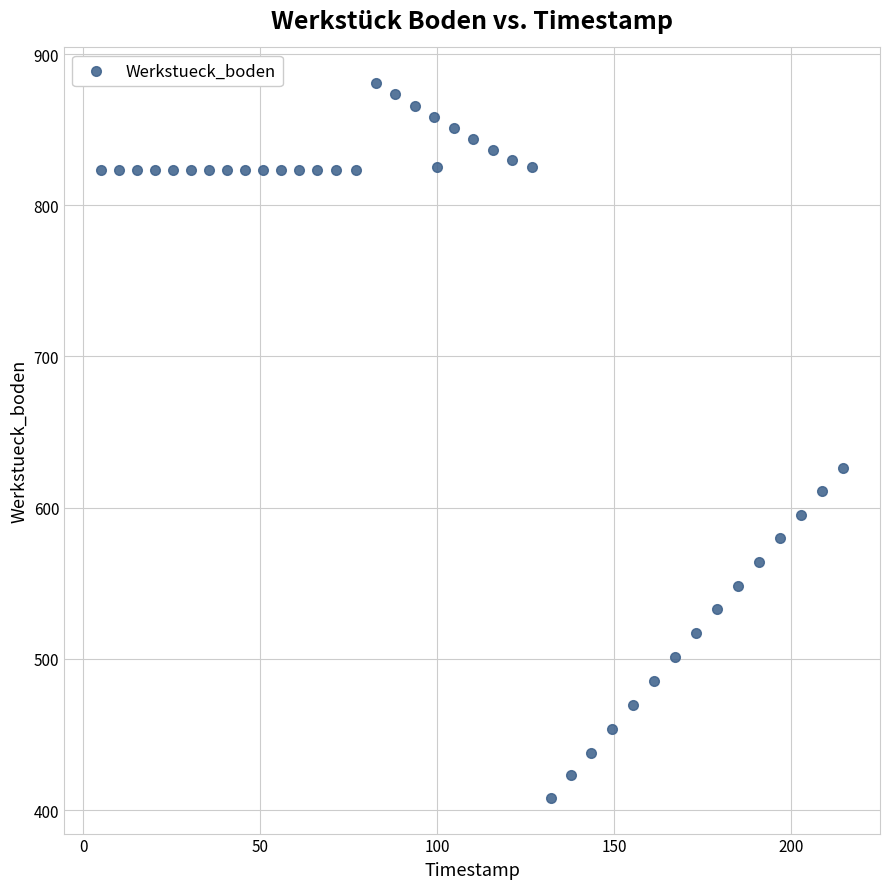

What is the range of Y values (max minus min)?

472.7